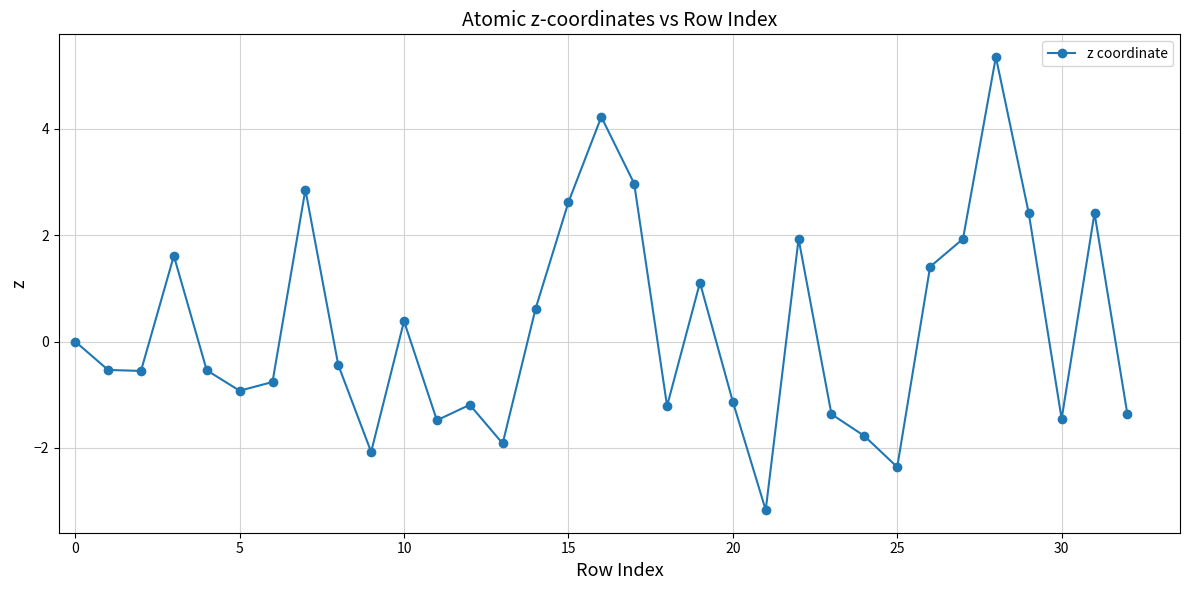

What is the smallest value displayed?

-3.2